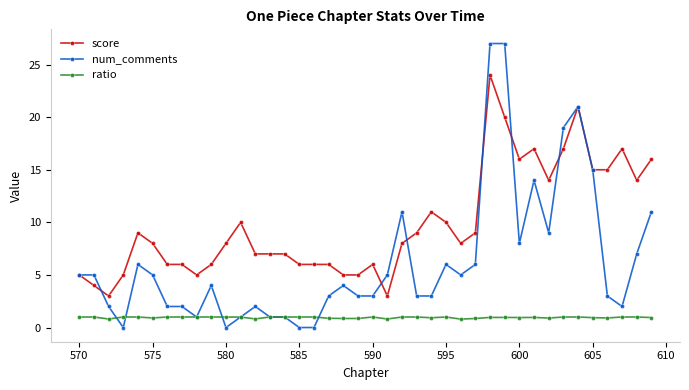

Which series has the widest spread of values?

num_comments